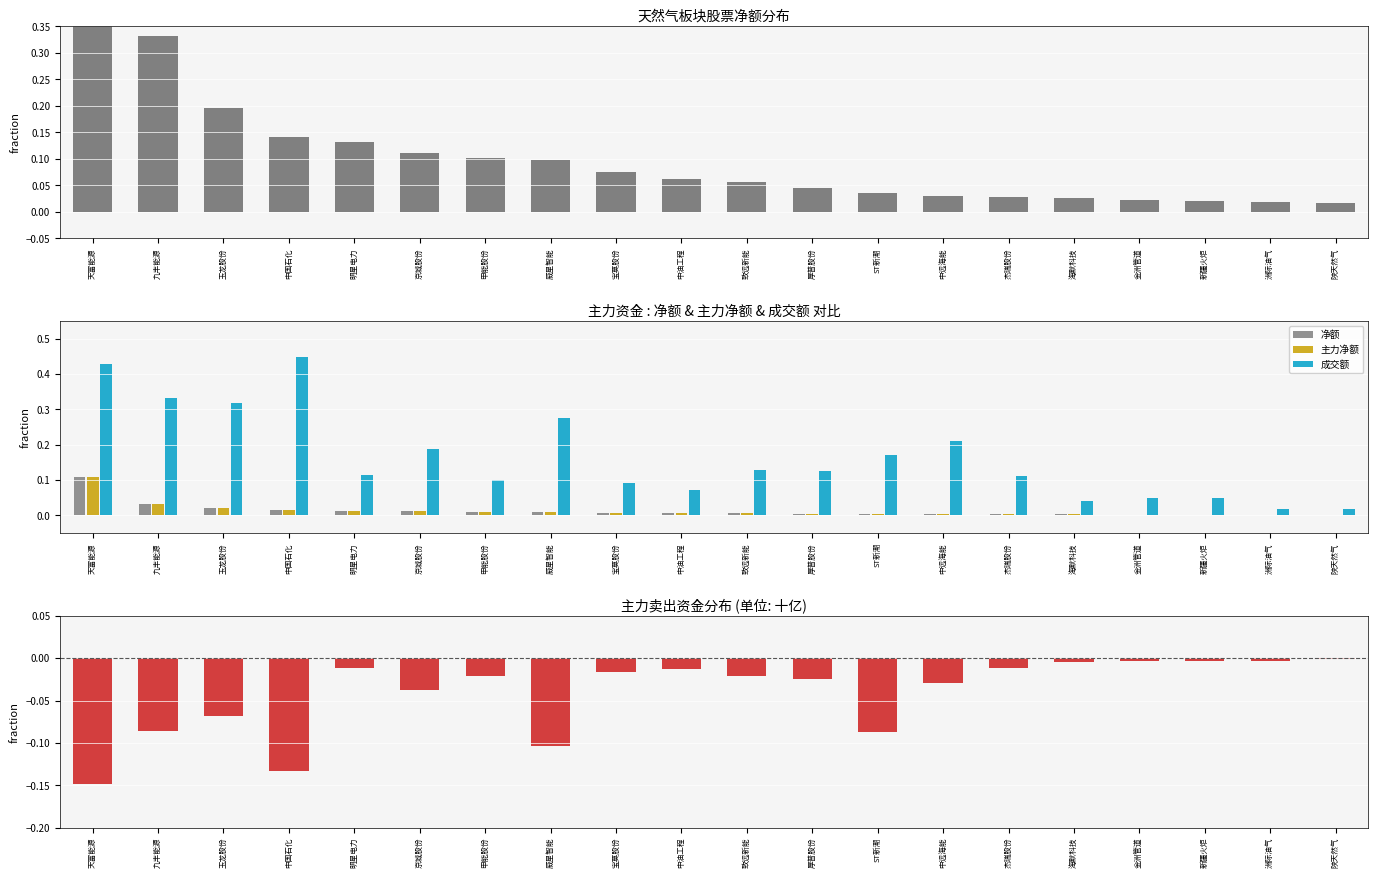

Read the 净额 value at 天富能源.

0.1